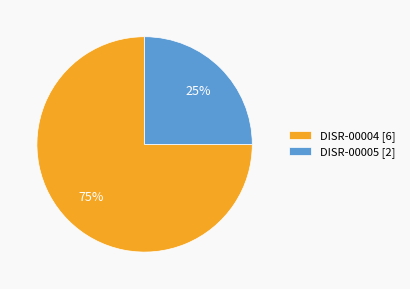

What percentage is the DISR-00004 slice, to the nearest percent?

75%